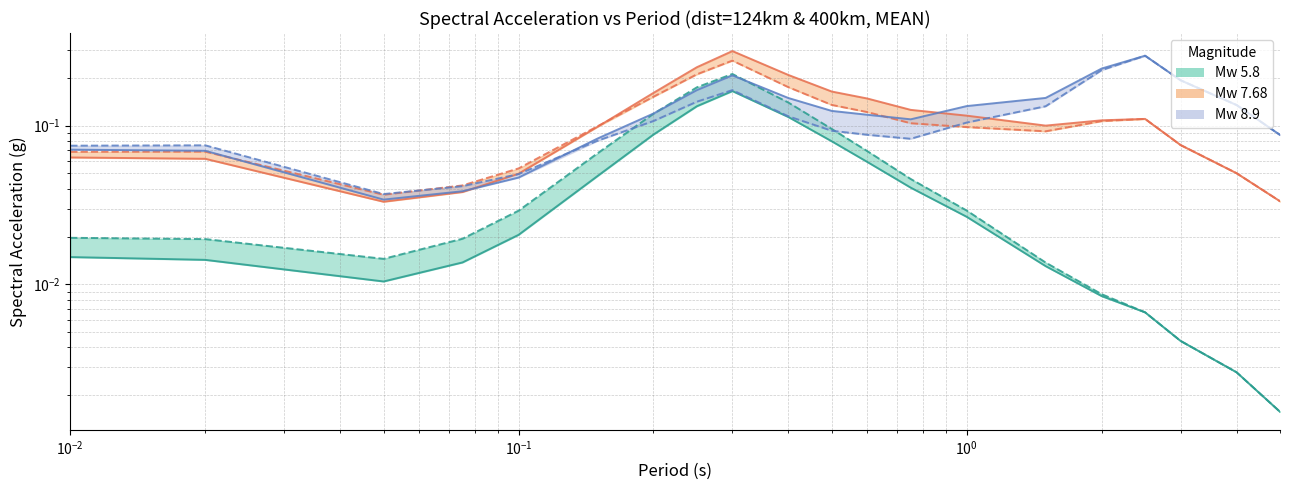

True or false: mag5.8_ztor20 and mag7.68_ztor40 intersect in this chart.

False